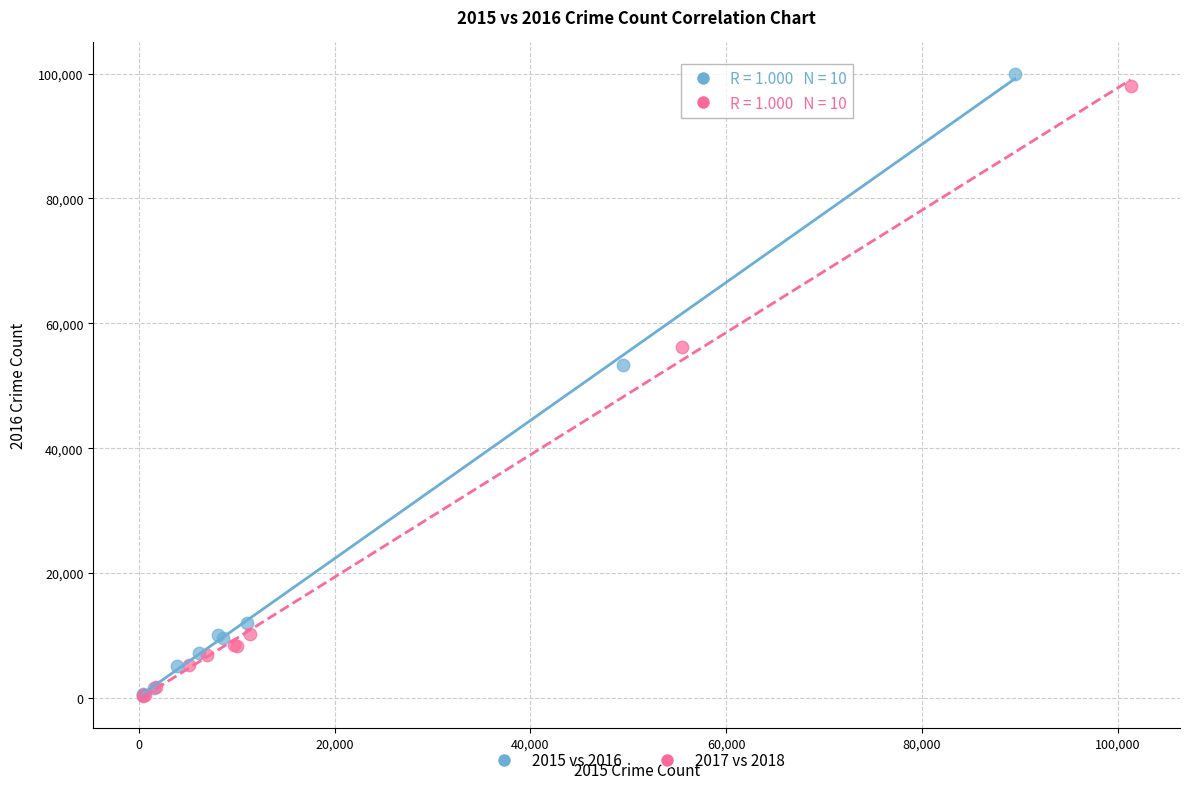

Which series has the largest Y range (max minus min)?

2015 vs 2016